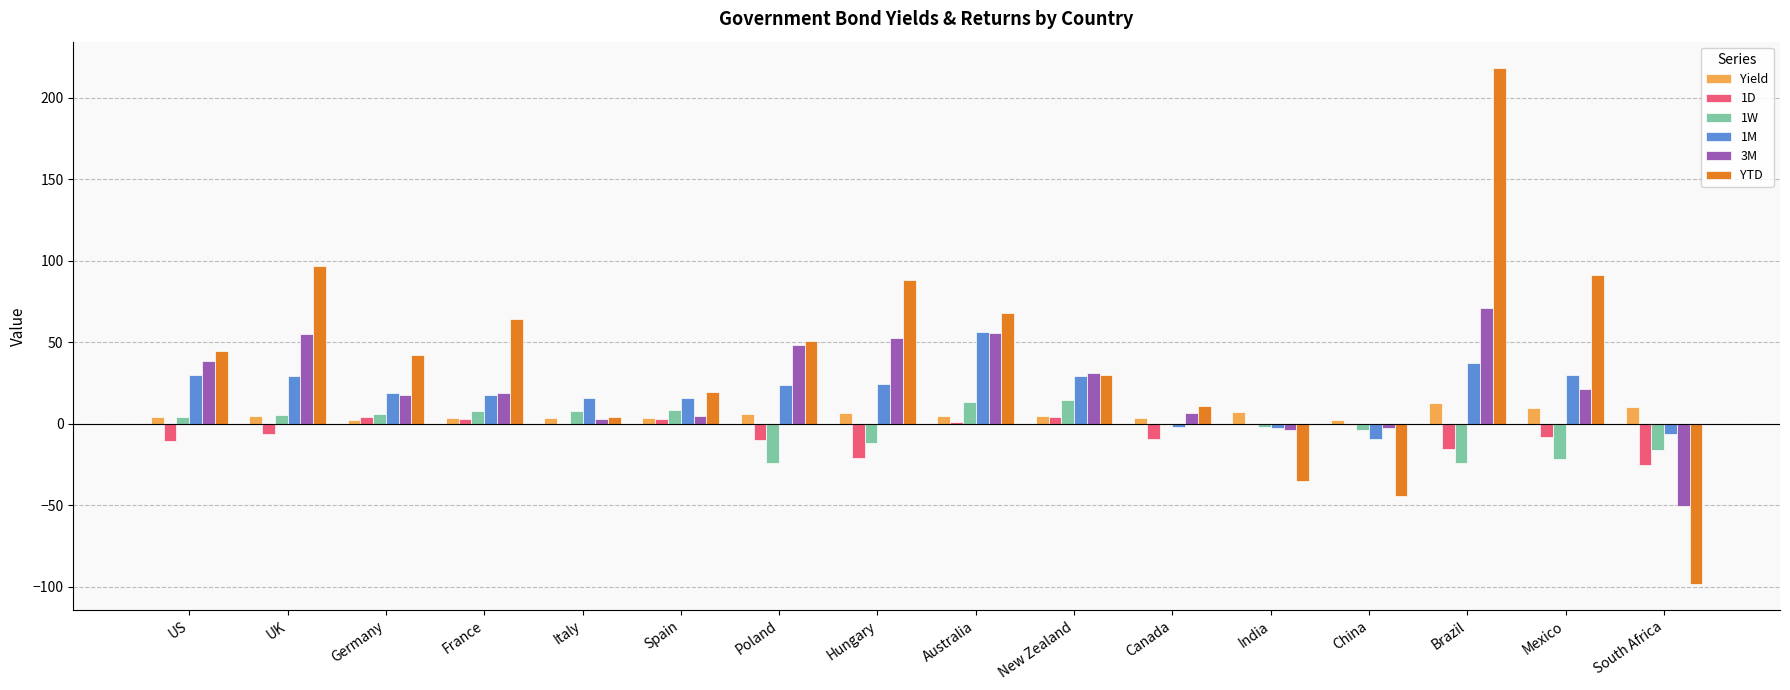

What is the maximum value for Yield?

12.6